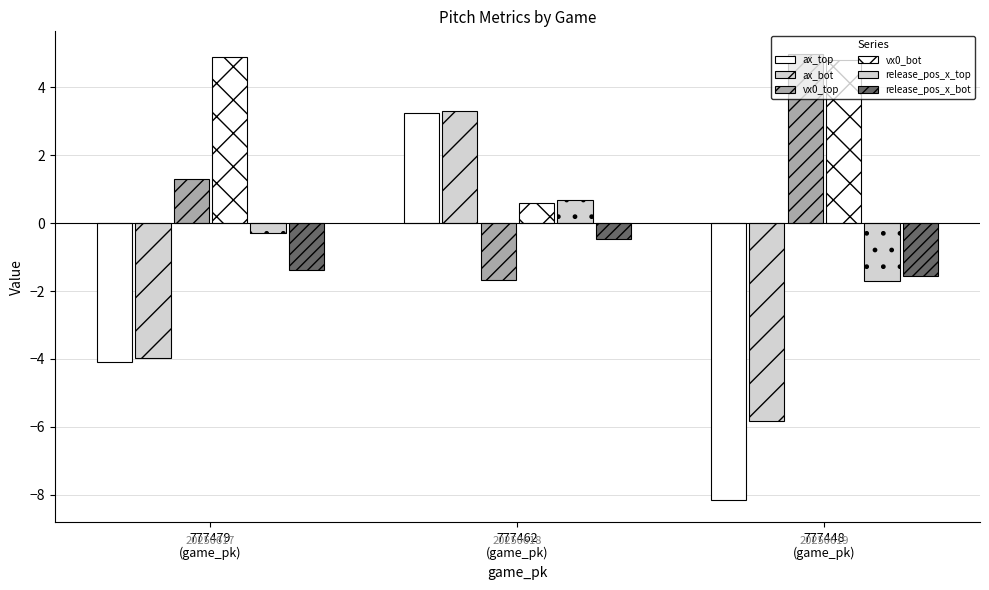

How many negative values does the release_pos_x_top series have?

2